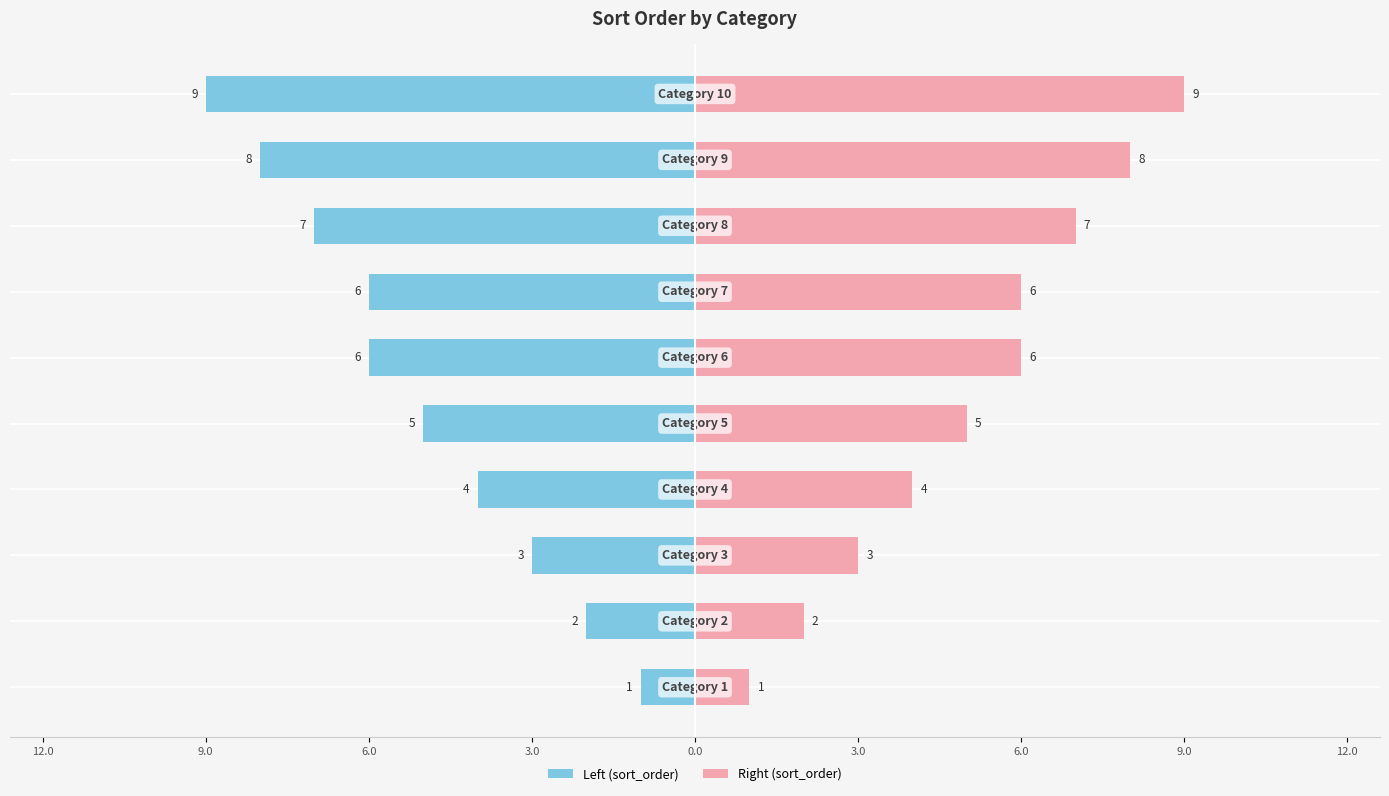

Which series has the largest total across all categories?

sort_order (right)